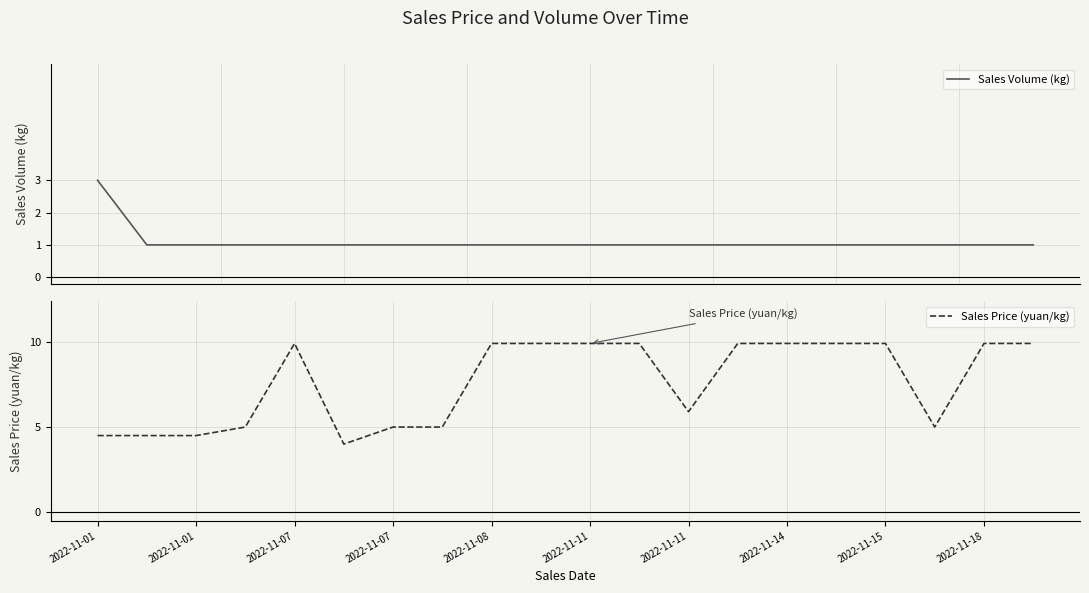

Reading right to left, transcribe all the data shown in this chart.

Sales Volume (kg): 1.0	1.0	1.0	1.0	1.0	1.0	1.0	1.0	1.0	1.0	1.0	1.0	1.0	1.0	1.0	1.0	1.0	1.0	1.0	3.0
Sales Price (yuan/kg): 9.9	9.9	5.0	9.9	9.9	9.9	9.9	5.9	9.9	9.9	9.9	9.9	5.0	5.0	4.0	9.9	5.0	4.5	4.5	4.5